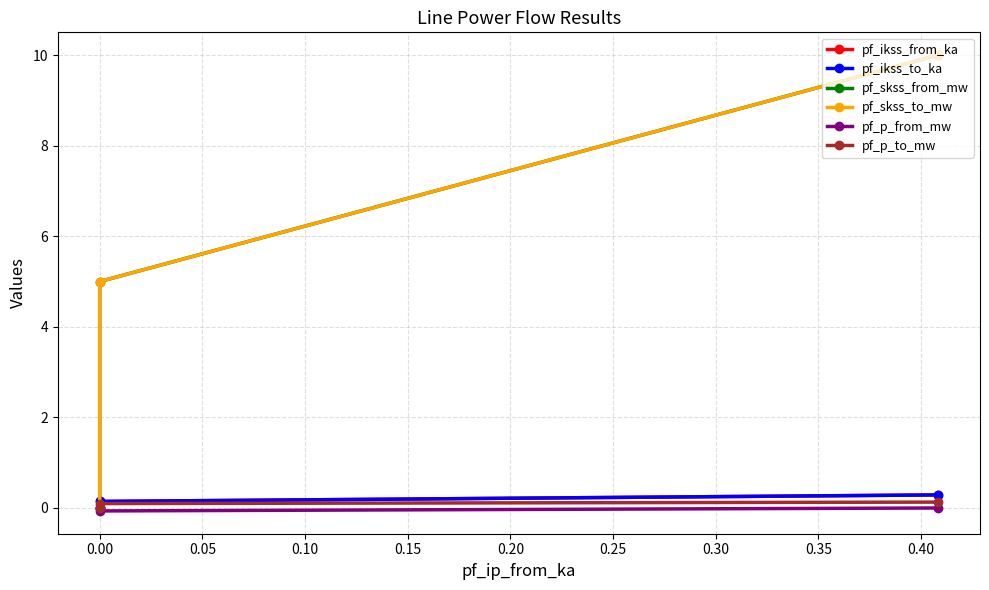

How many lines are shown in the chart?

6